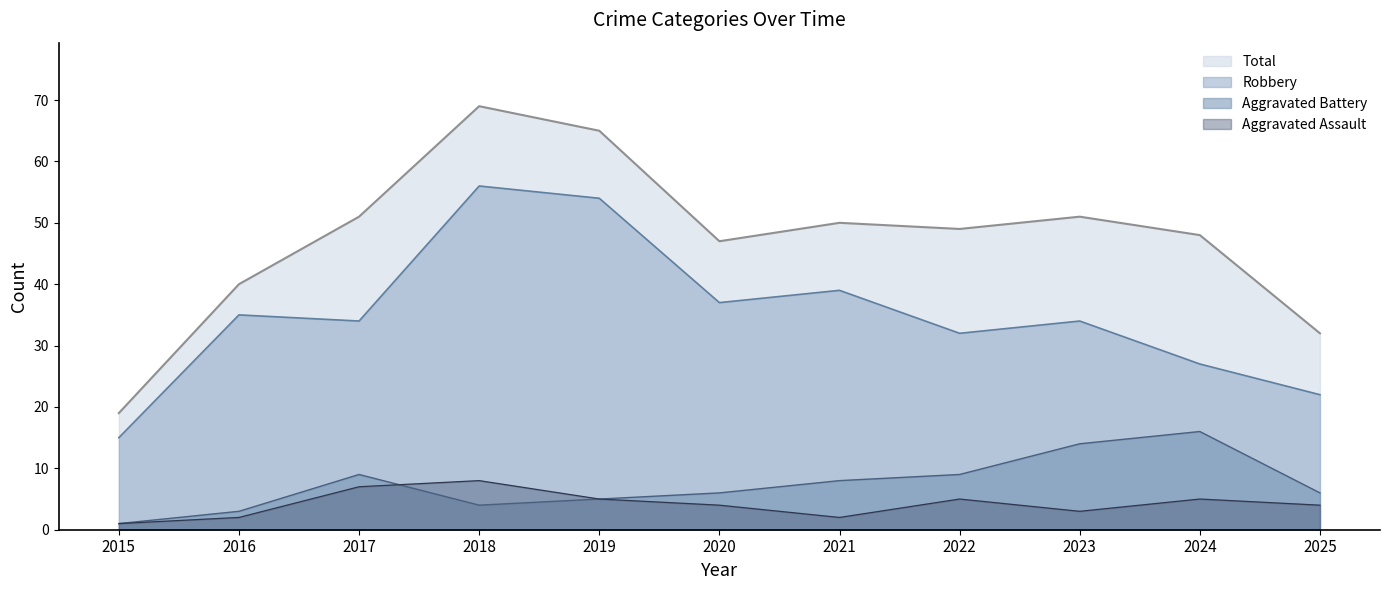

True or false: Aggravated Battery and Aggravated Assault intersect in this chart.

True